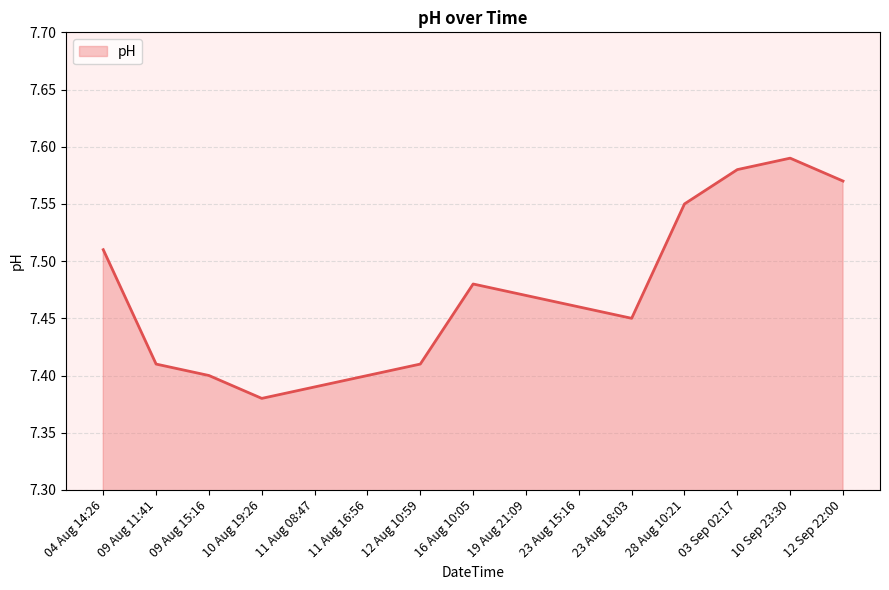

Where is the data nearest to the value 7?

10 Aug 19:26